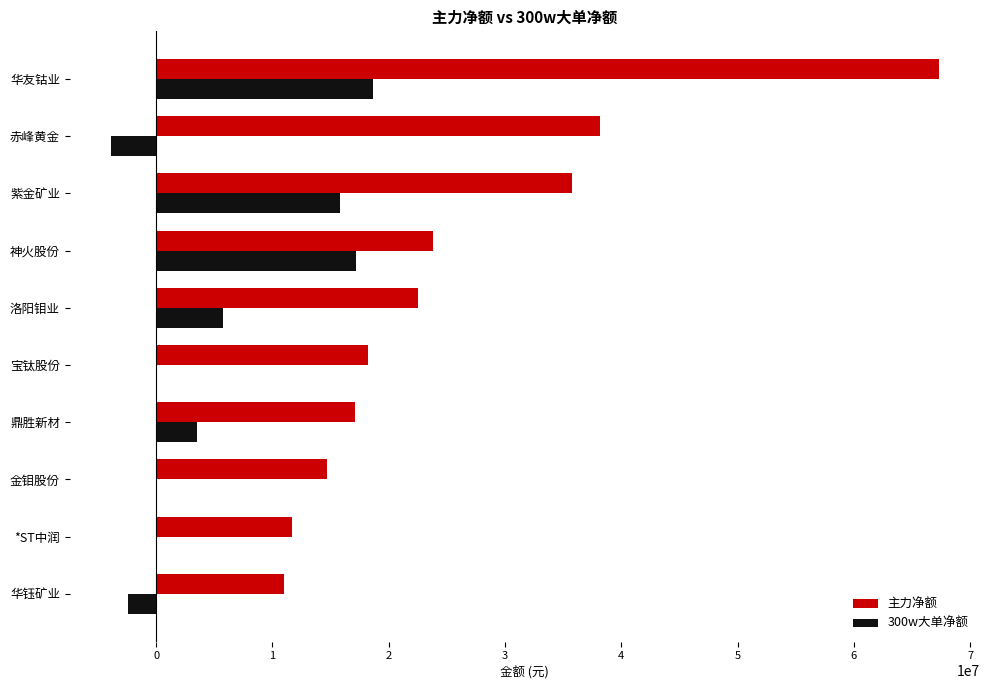

At which category is the sum across all series the highest?

华友钴业